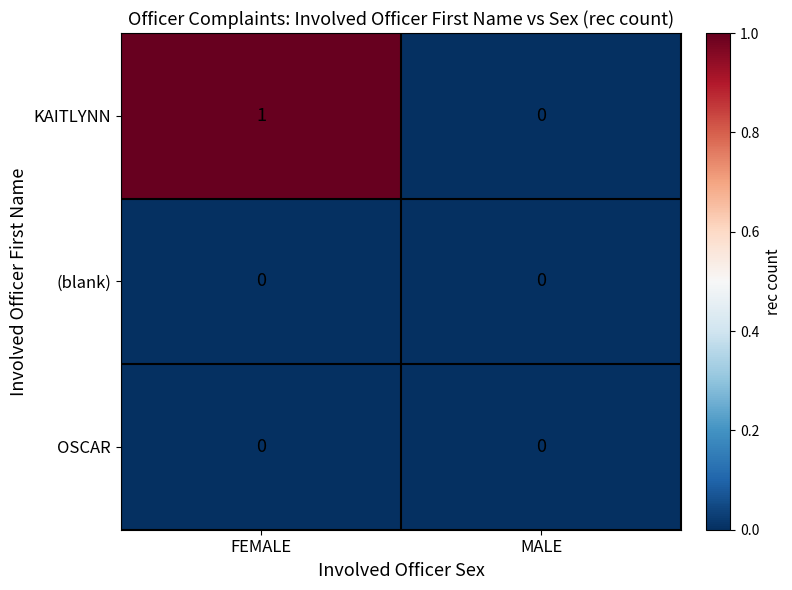

Which label corresponds to the largest value in the chart?

FEMALE